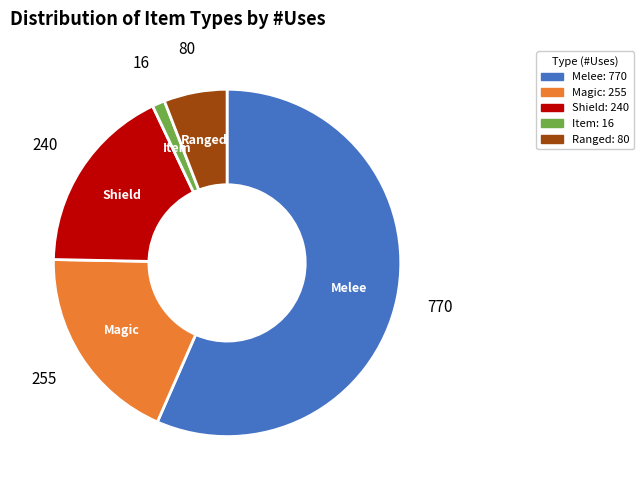

Which has a higher value, Magic or Melee?

Melee